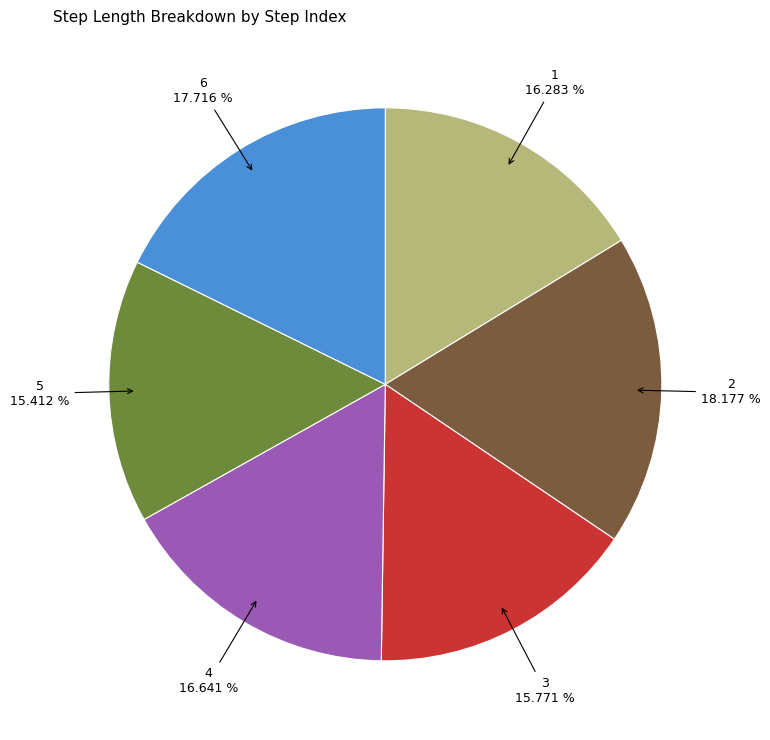

Count the number of slices in the pie.

6